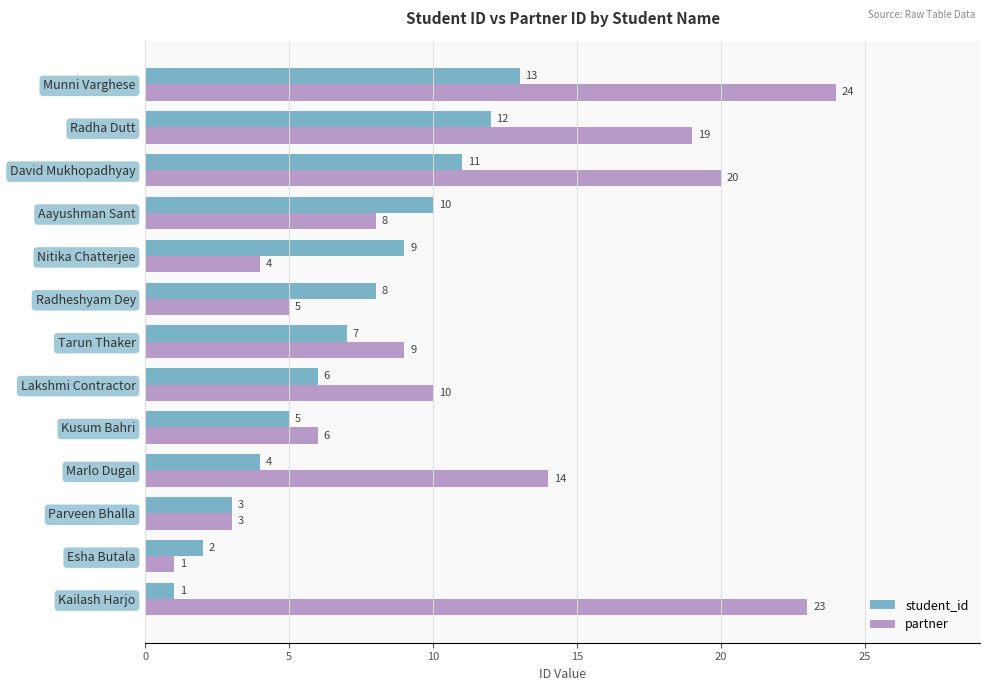

True or false: student_id has a value of 9 at Nitika Chatterjee.

True